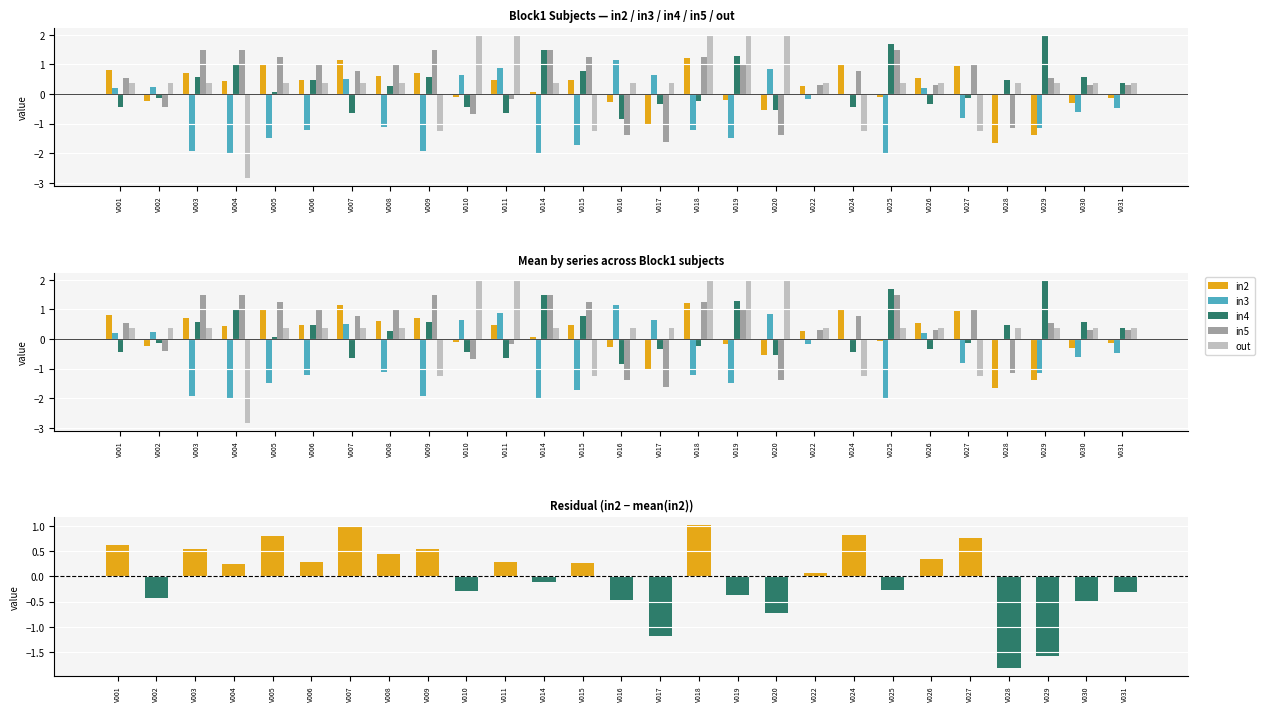

How many data points in out are less than 0?

5